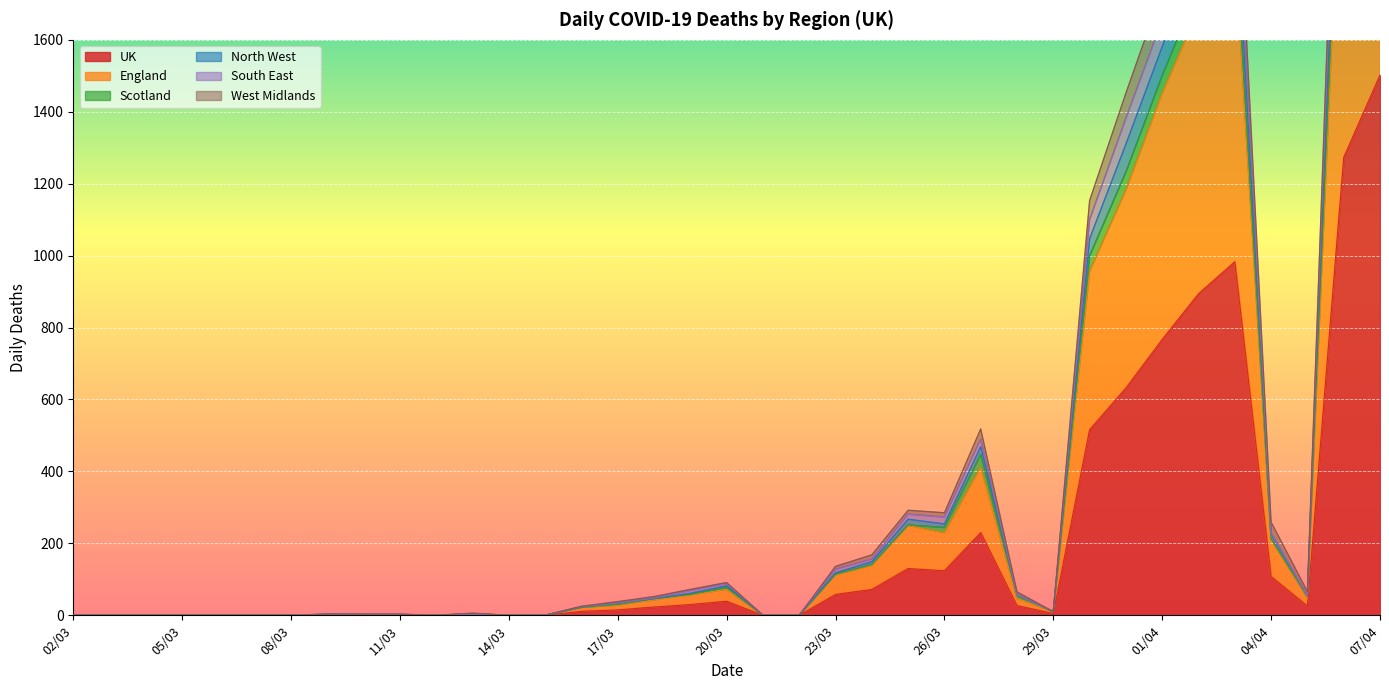

In North West, how many points are higher than both neighbors (excluding endpoints)?

5